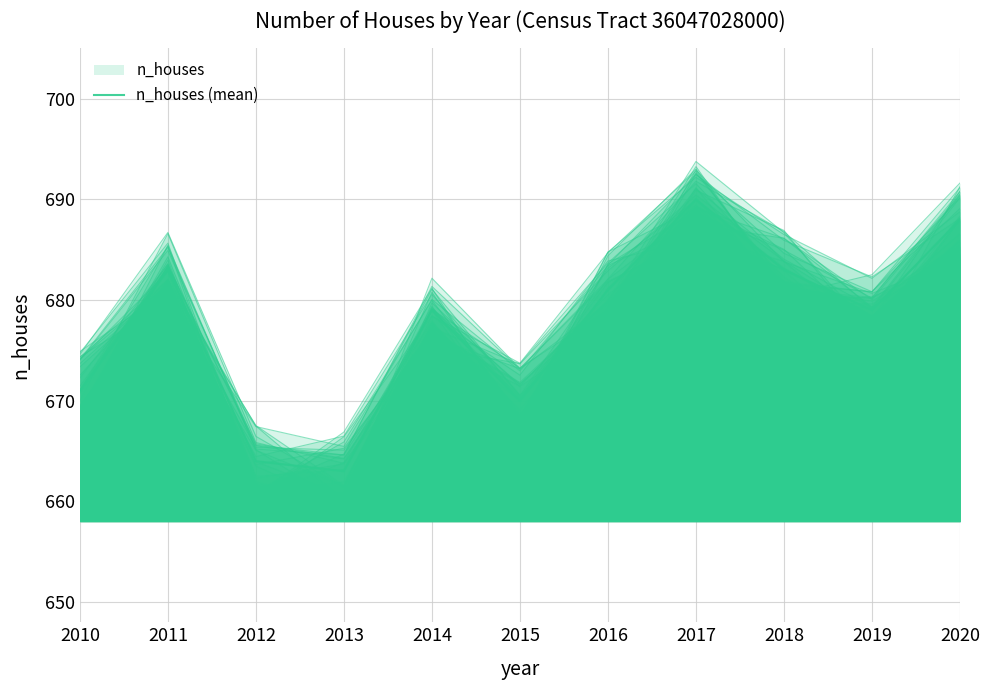

Does the chart display data point markers on the line(s)?

No